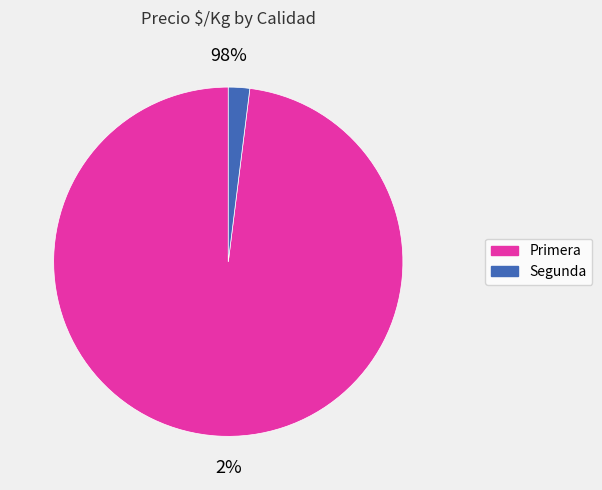

To the nearest percent, what percentage of the pie is 22?

2%